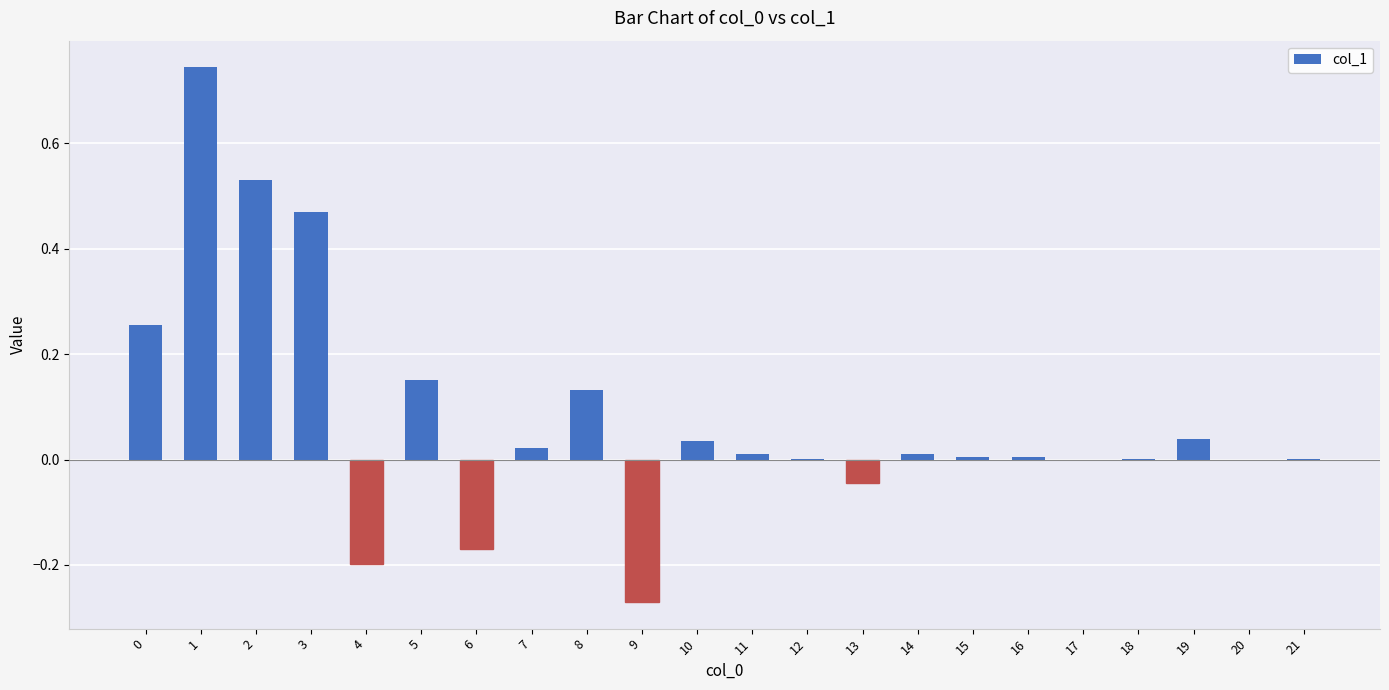

What is the change in value from 2 to 10?

-0.5